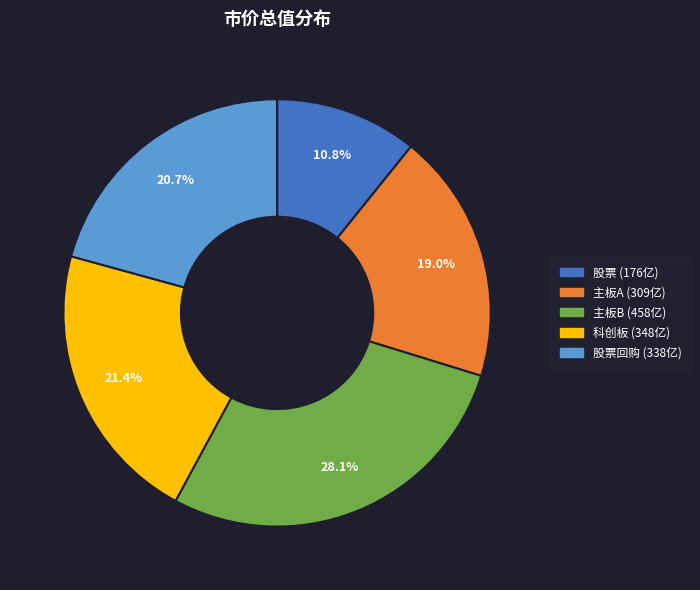

How many slices are in this pie chart?

5